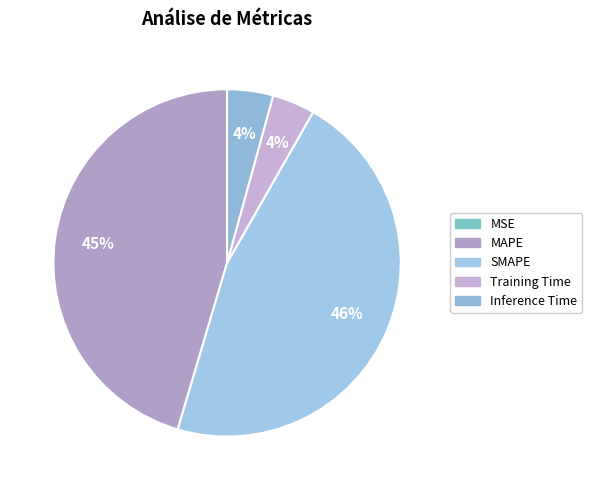

Is there a majority slice in this chart?

No